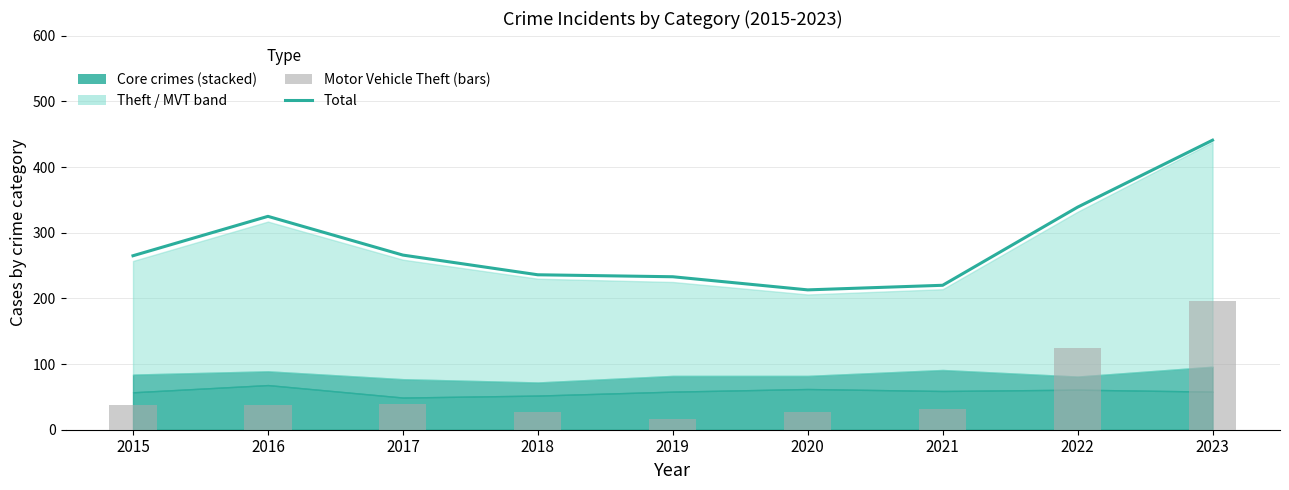

Reading left to right, what are all the values shown in this chart?

Total: 265	325	266	236	233	213	220	339	441
Motor Vehicle Theft: 38	38	39	27	17	27	32	124	196